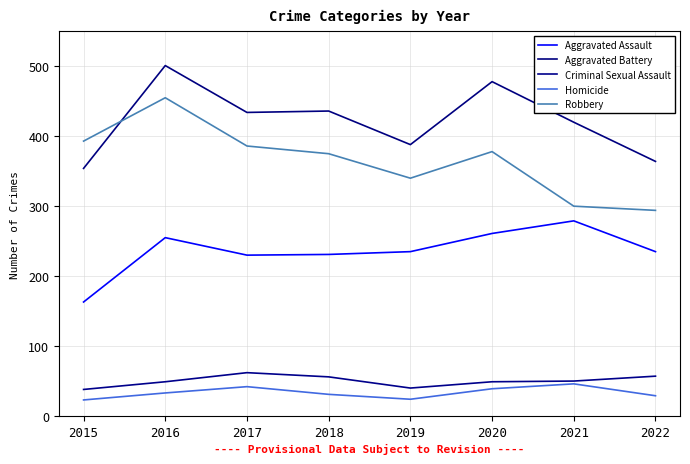

What is the total value across all series at 2018?

1129